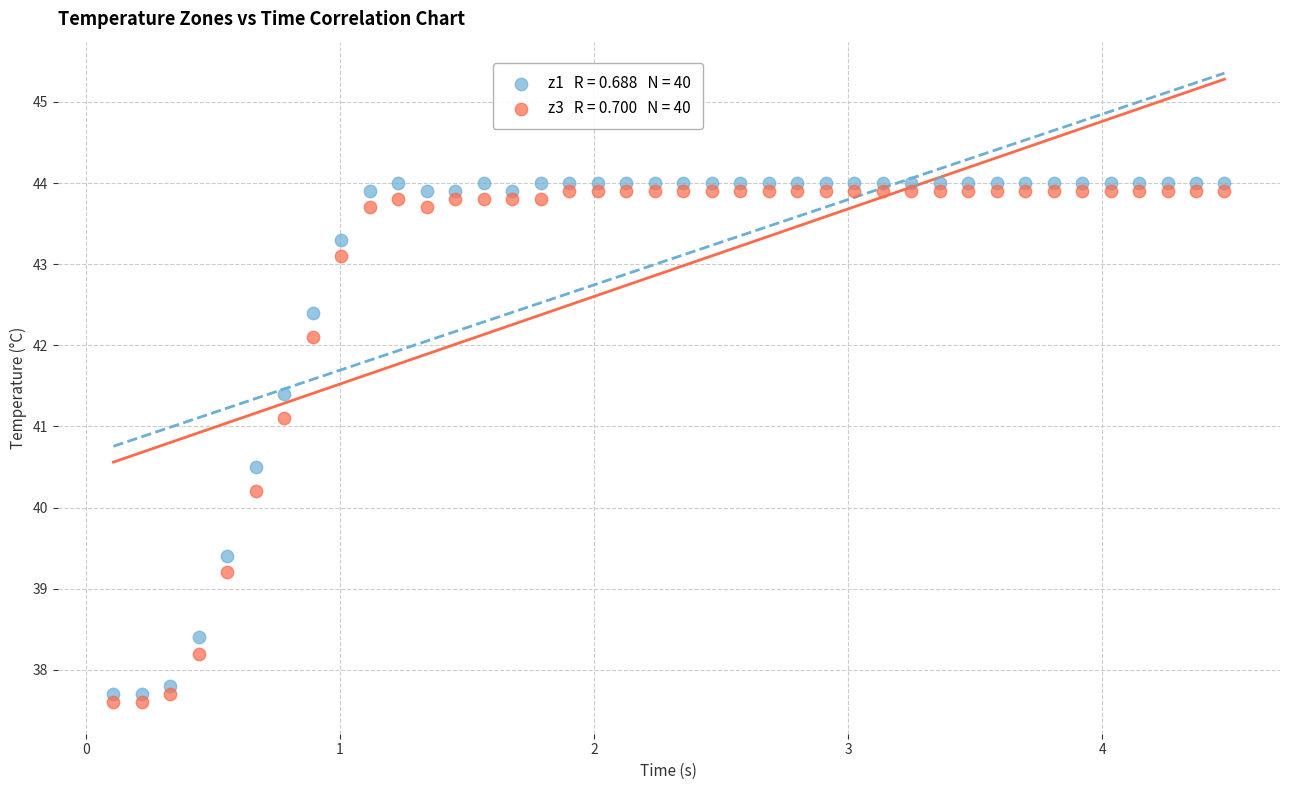

Across all data points, what is the range of X values (max minus min)?

4.4